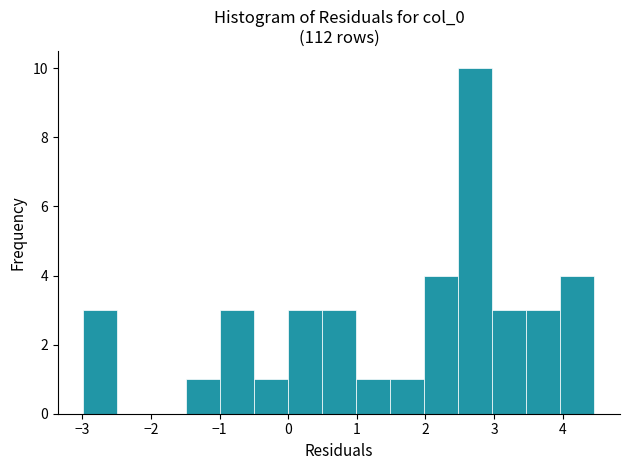

What is the height of the bar covering 4.0 to 4.5 on the x-axis? Neither the bar edges nor the heights are printed on the chart, so give them approximately, as read against the axes.

4